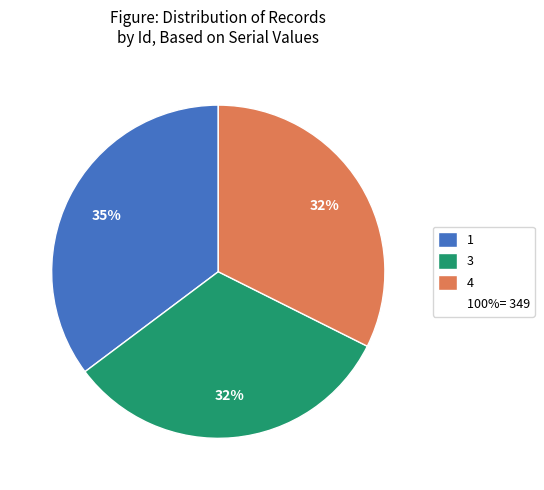

Is there a majority slice in this chart?

No